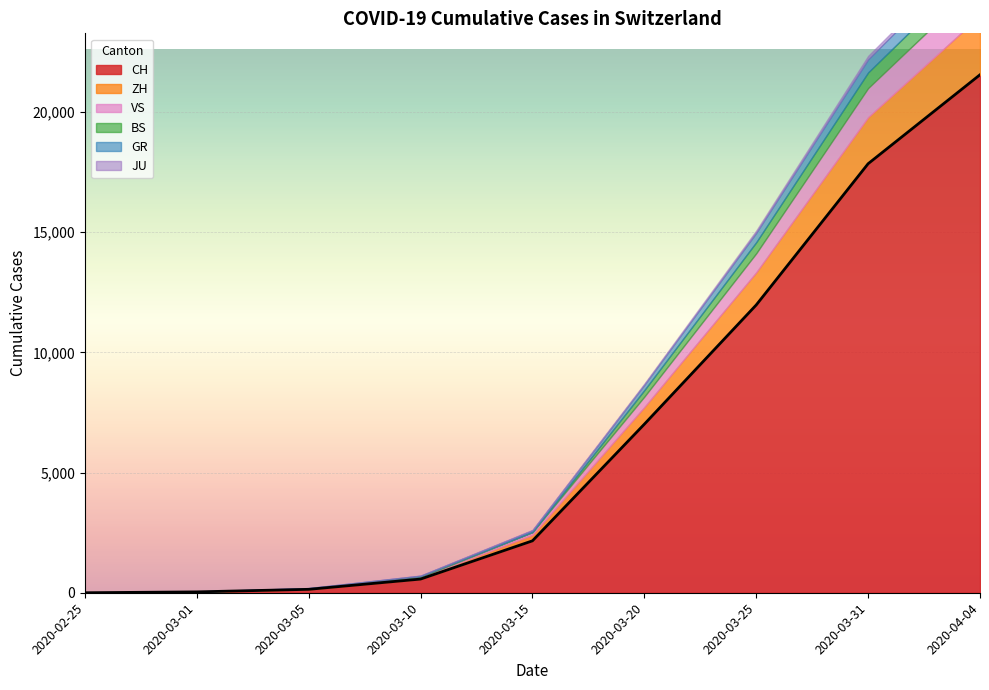

The CH series shows 14322 at 2020-02-25. True or false?

False